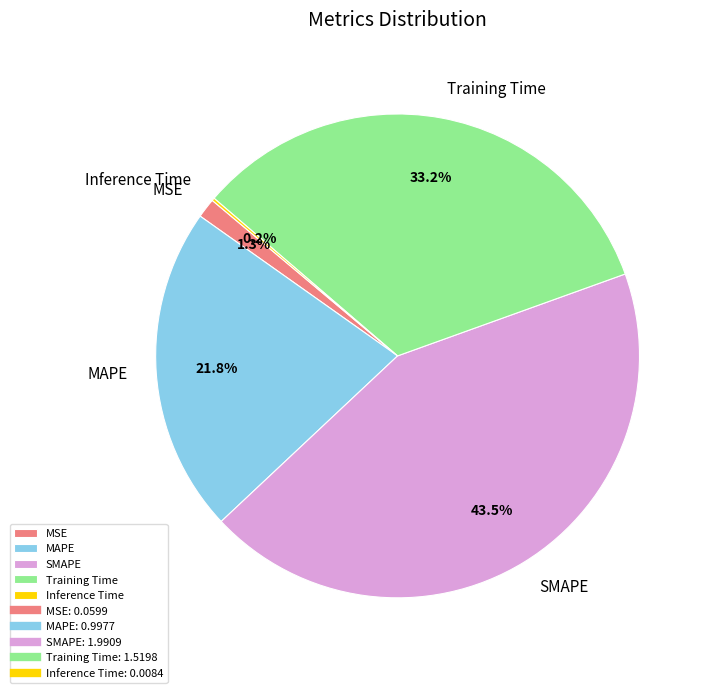

To the nearest percent, what is the difference between the largest and smallest slice percentages?

43%